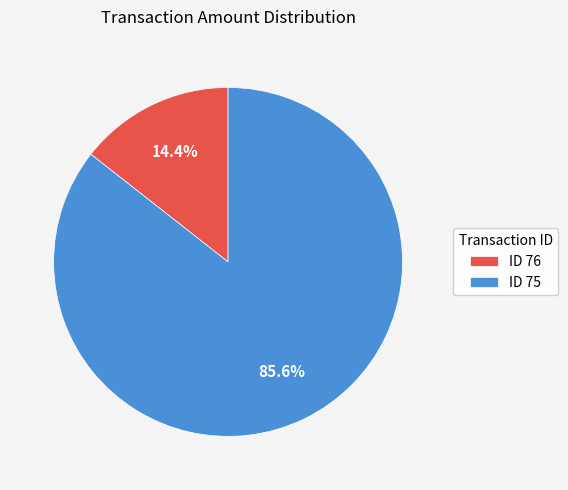

Between ID 76 and ID 75, which is larger?

ID 75